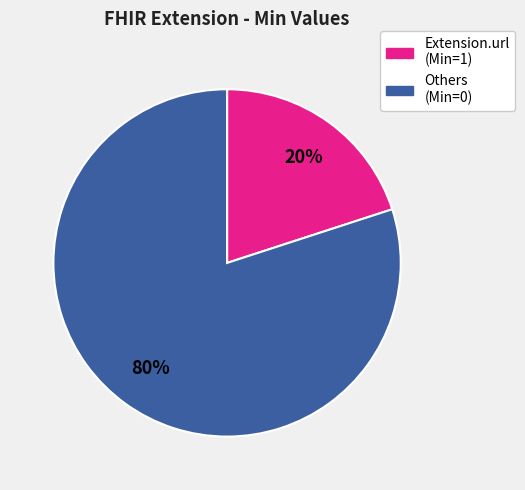

How many slices are in this pie chart?

2